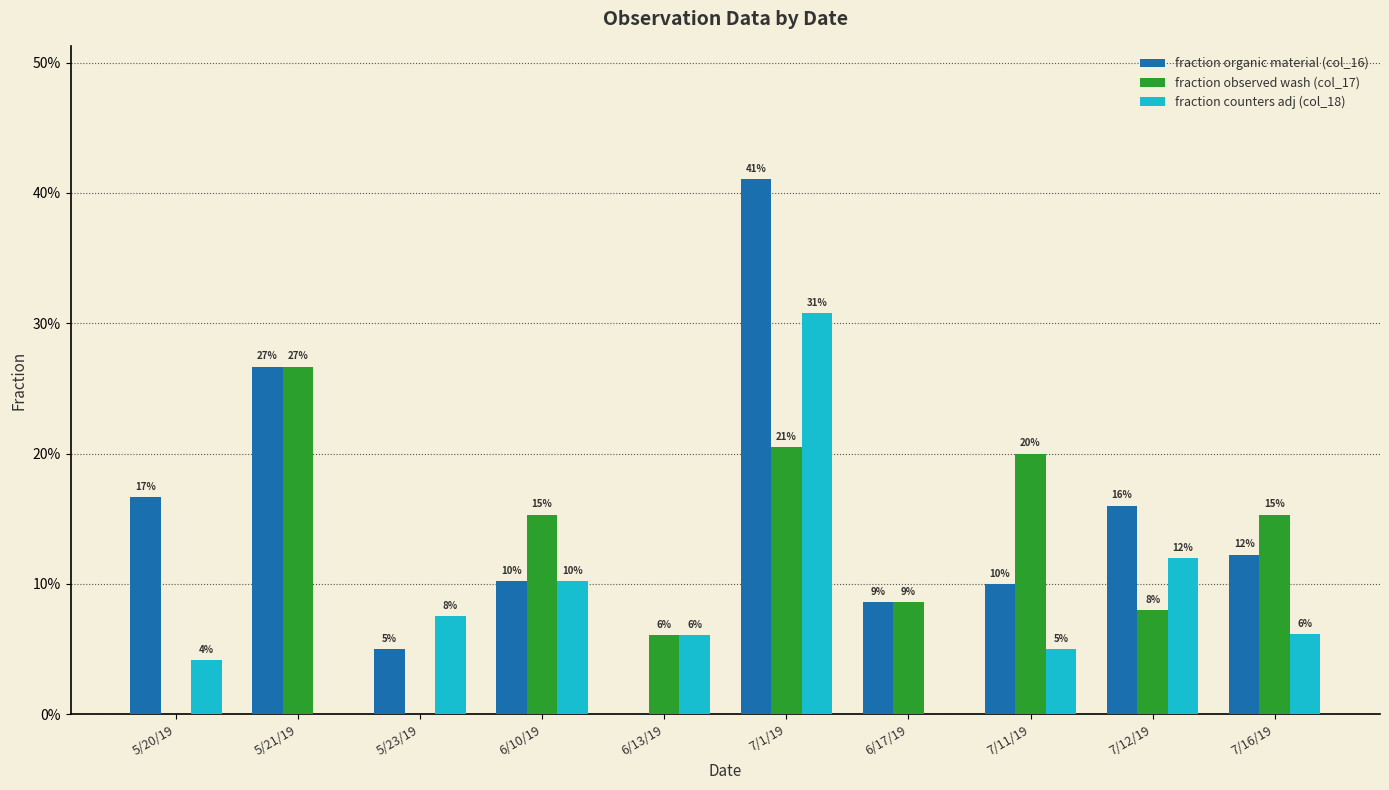

What are all the series names shown in the legend?

fraction organic material (col_16), fraction observed wash (col_17), fraction counters adj (col_18)